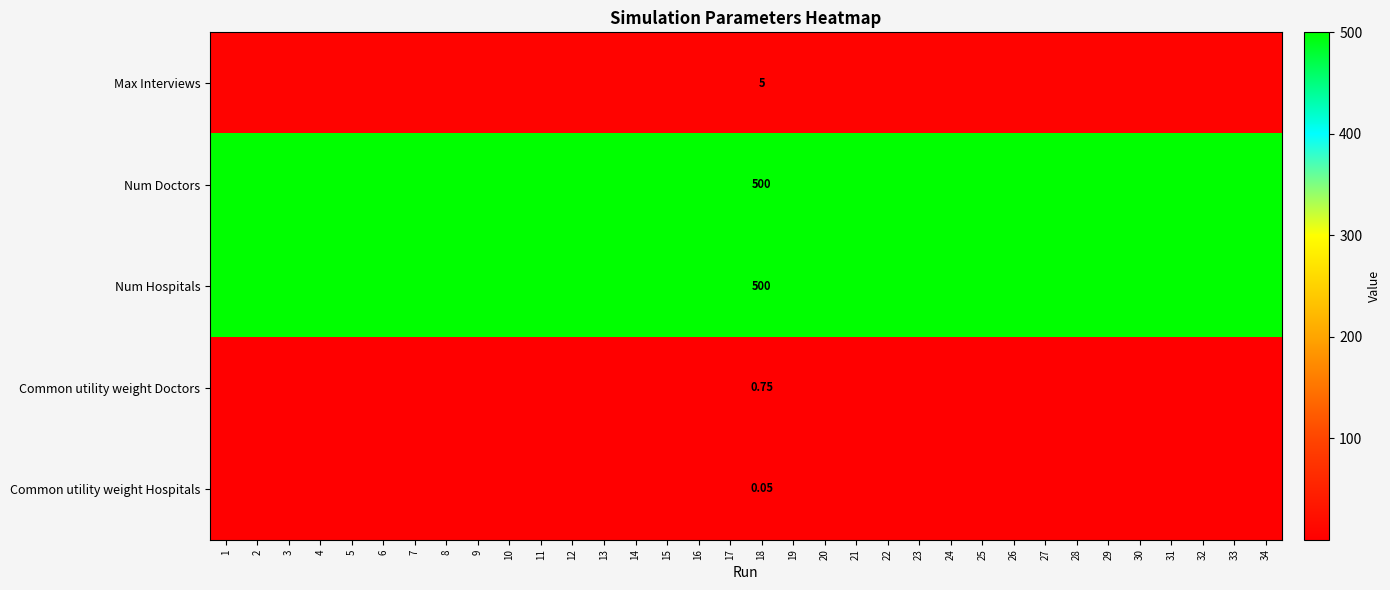

What is the spread (max minus min) of values at 15?

499.9